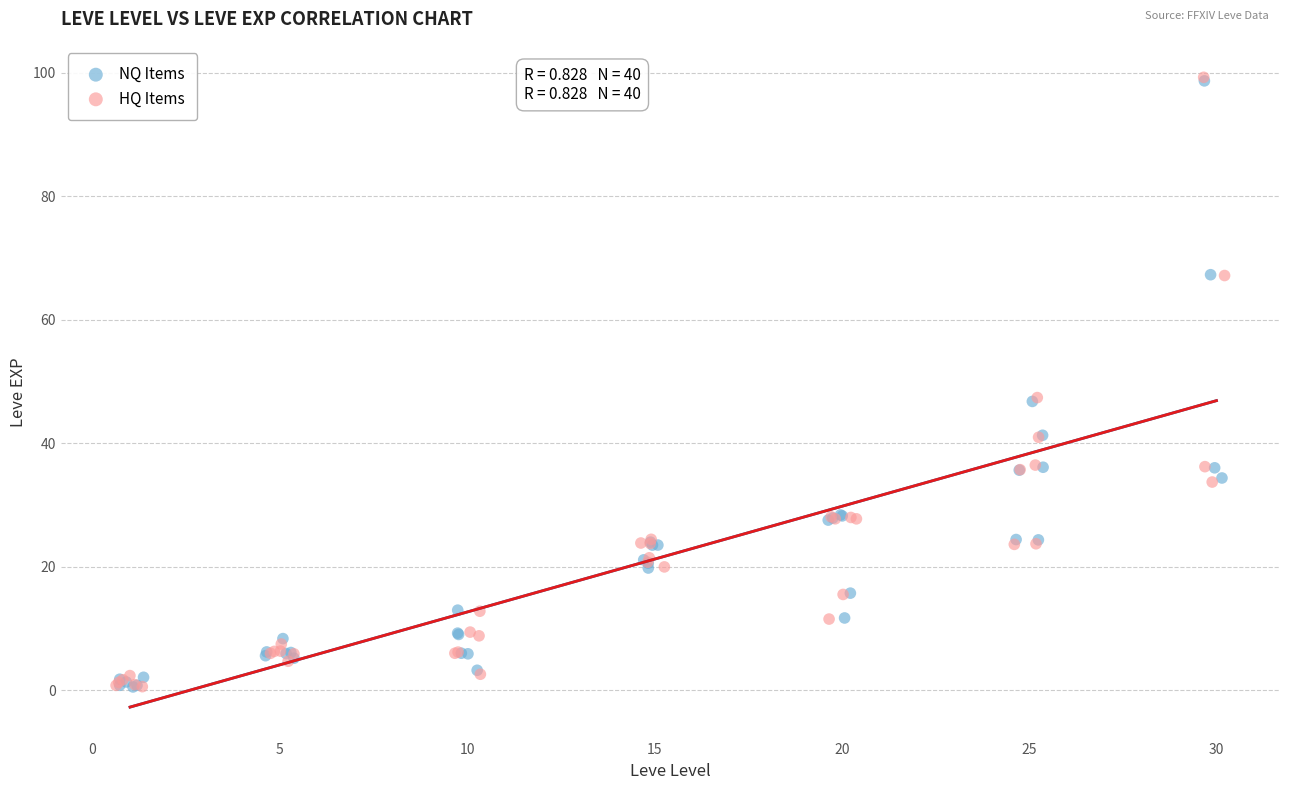

Which series has the largest Y range (max minus min)?

HQ Items